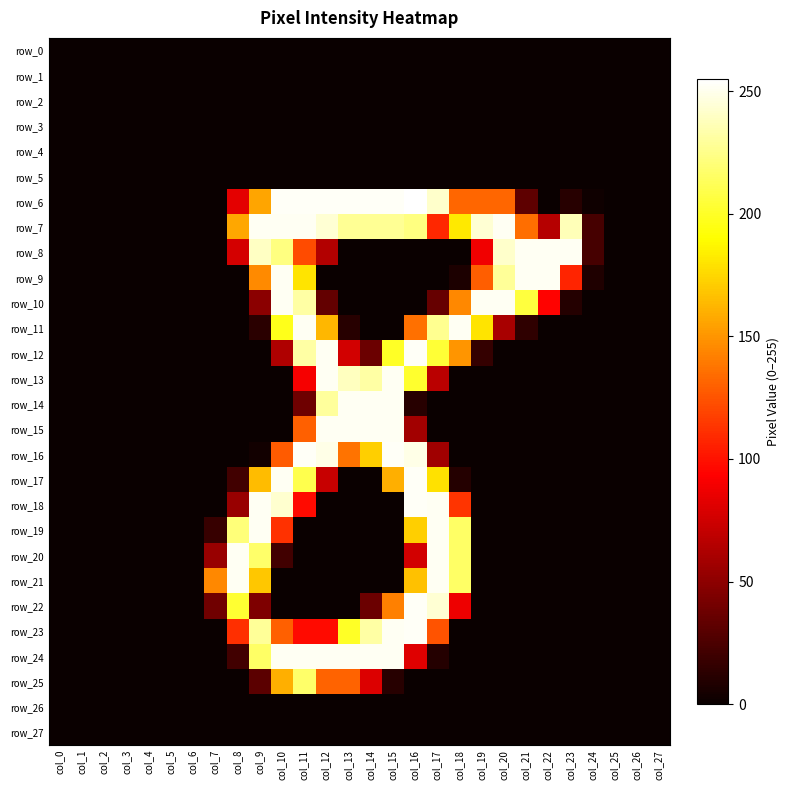

What is the total value across all series at col_21?

891